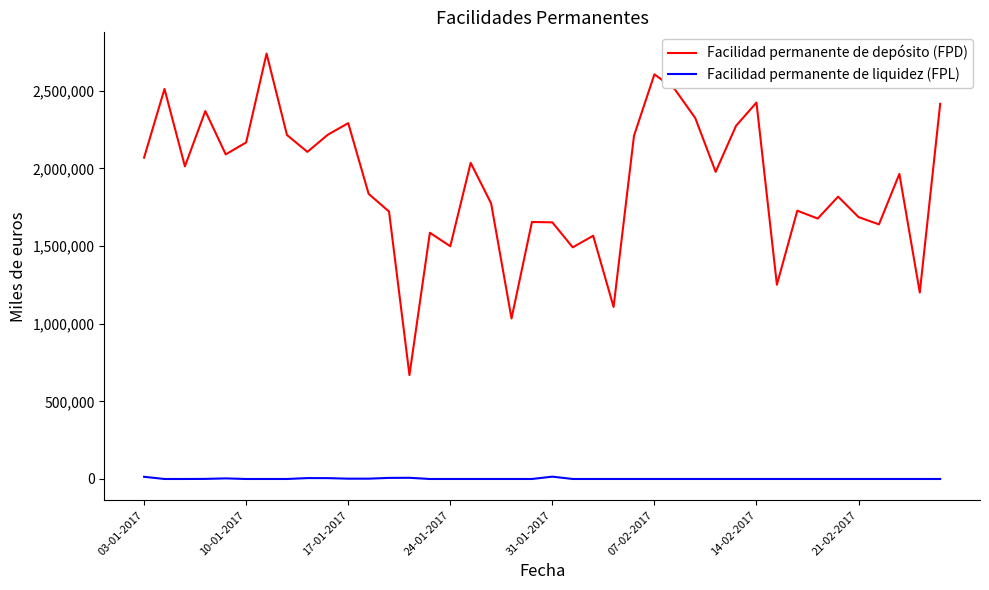

True or false: Facilidad permanente de liquidez (FPL) and Facilidad permanente de depósito (FPD) cross at least once.

False